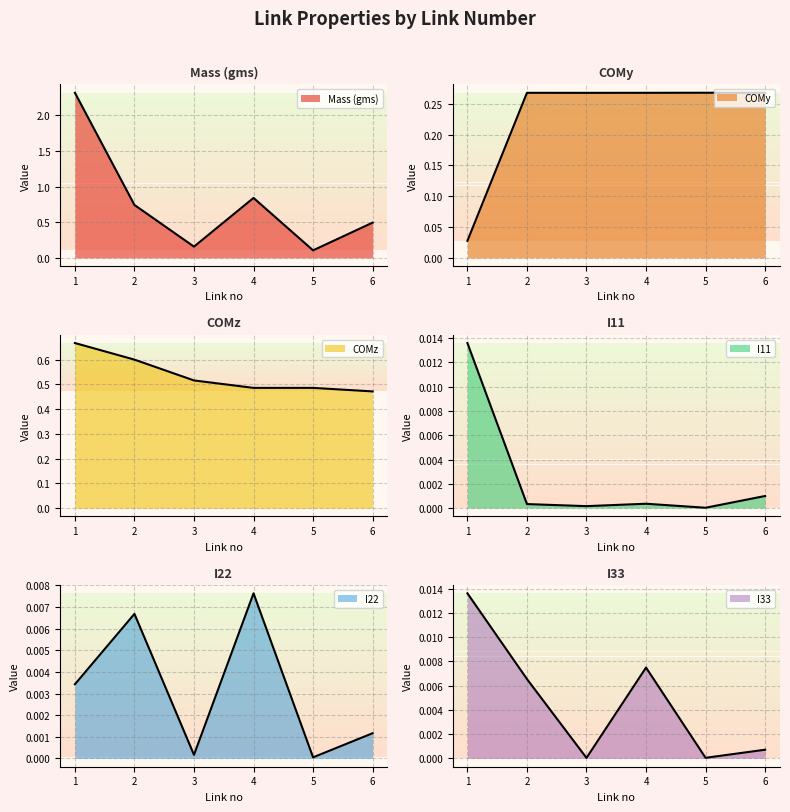

Reading left to right, what are all the values shown in this chart?

Mass (gms) line: 1=2.3	2=0.7	3=0.2	4=0.8	5=0.1	6=0.5
COMy line: 1=0.0	2=0.3	3=0.3	4=0.3	5=0.3	6=0.3
COMz line: 1=0.7	2=0.6	3=0.5	4=0.5	5=0.5	6=0.5
I11 line: 1=0.0	2=0.0	3=0.0	4=0.0	5=0.0	6=0.0
I22 line: 1=0.0	2=0.0	3=0.0	4=0.0	5=0.0	6=0.0
I33 line: 1=0.0	2=0.0	3=0.0	4=0.0	5=0.0	6=0.0